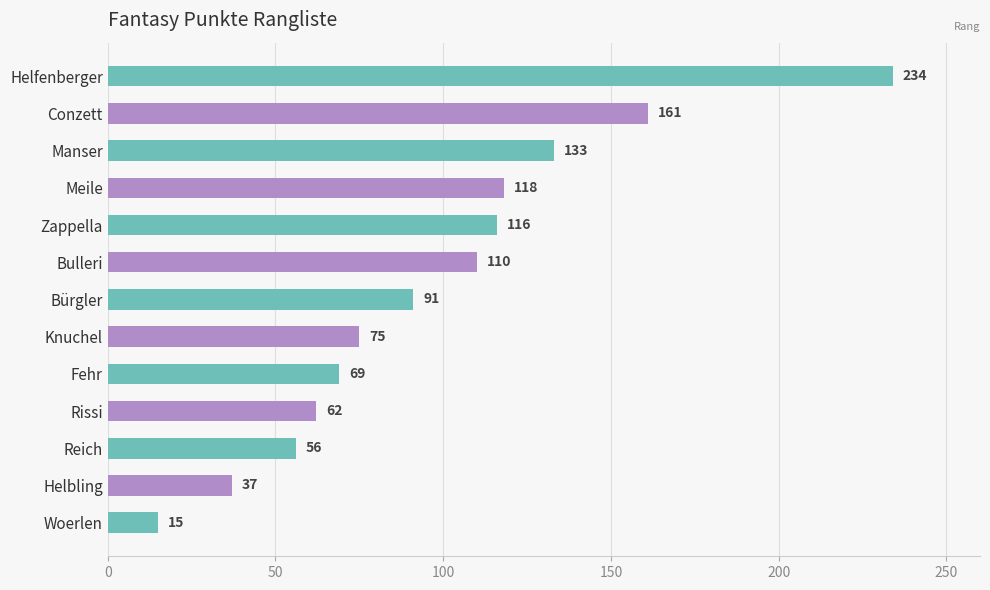

Where is the data nearest to the value 124?

Meile